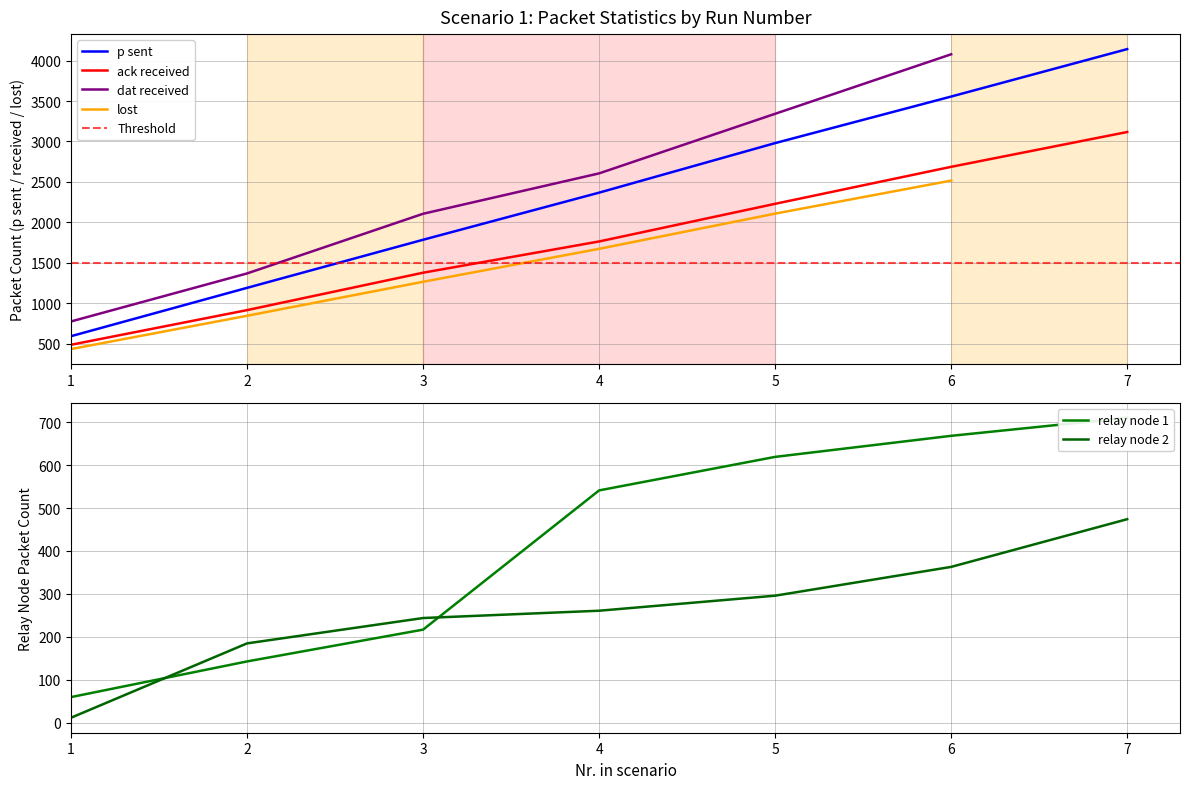

Where does the relay node 2 series first go above 261?

5